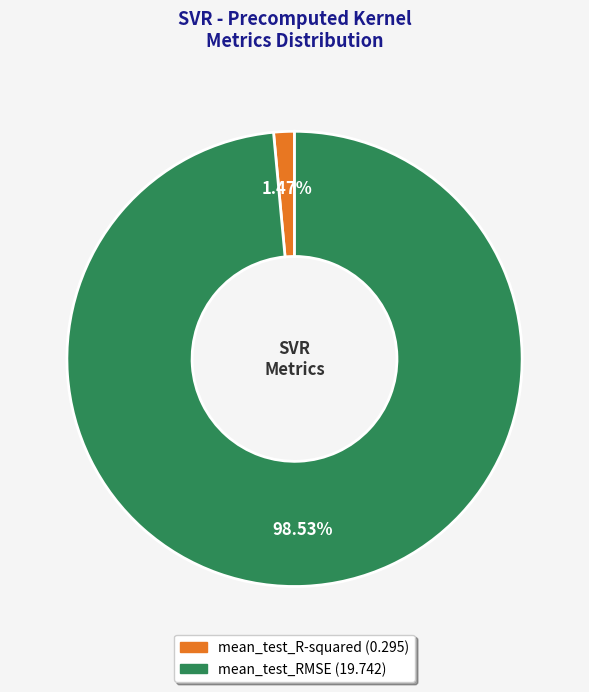

Rank the categories by value from lowest to highest.

mean_test_R-squared, mean_test_RMSE